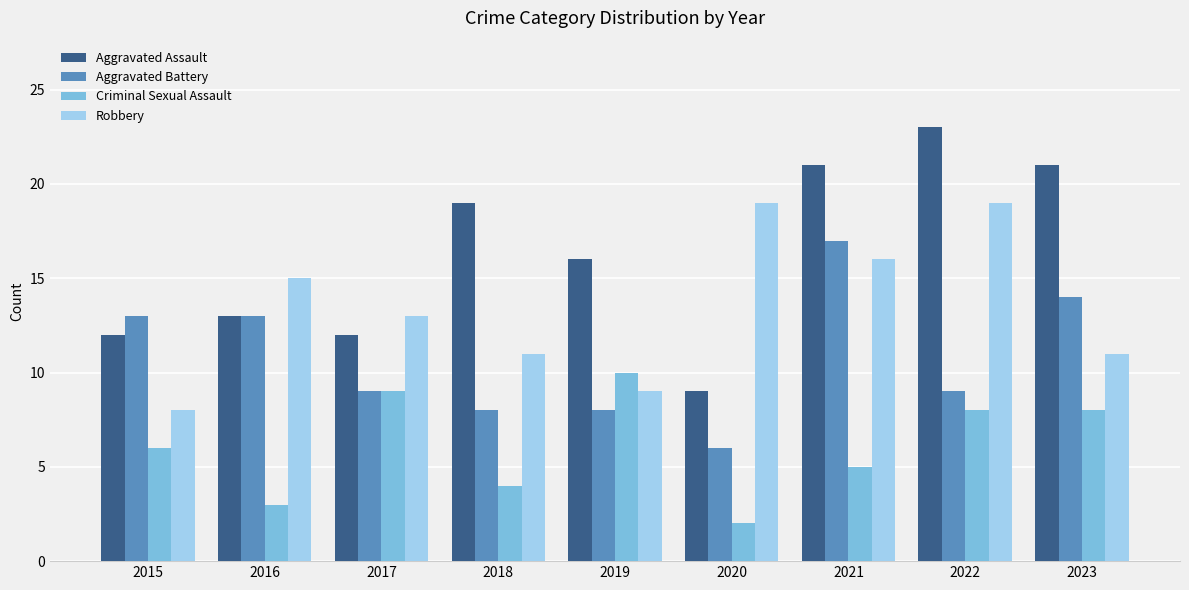

Reading left to right, extract all data points from this chart.

Aggravated Assault: 2015=12	2016=13	2017=12	2018=19	2019=16	2020=9	2021=21	2022=23	2023=21
Aggravated Battery: 2015=13	2016=13	2017=9	2018=8	2019=8	2020=6	2021=17	2022=9	2023=14
Criminal Sexual Assault: 2015=6	2016=3	2017=9	2018=4	2019=10	2020=2	2021=5	2022=8	2023=8
Robbery: 2015=8	2016=15	2017=13	2018=11	2019=9	2020=19	2021=16	2022=19	2023=11